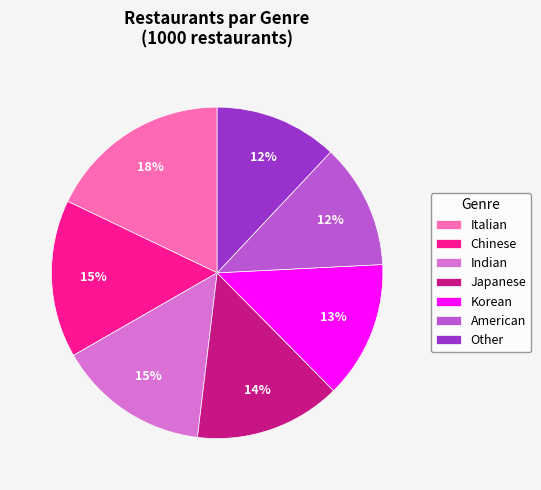

How many segments does this pie chart have?

7